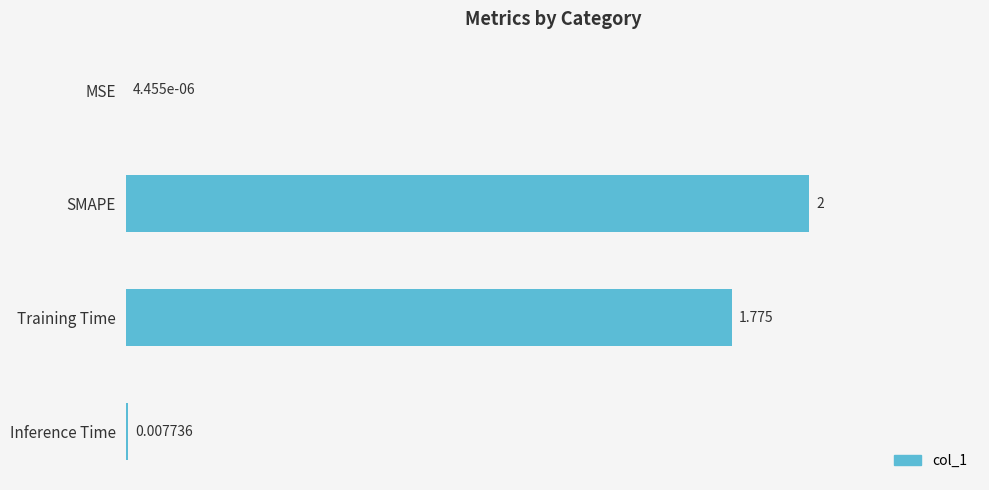

Count the number of values greater than 1.

2